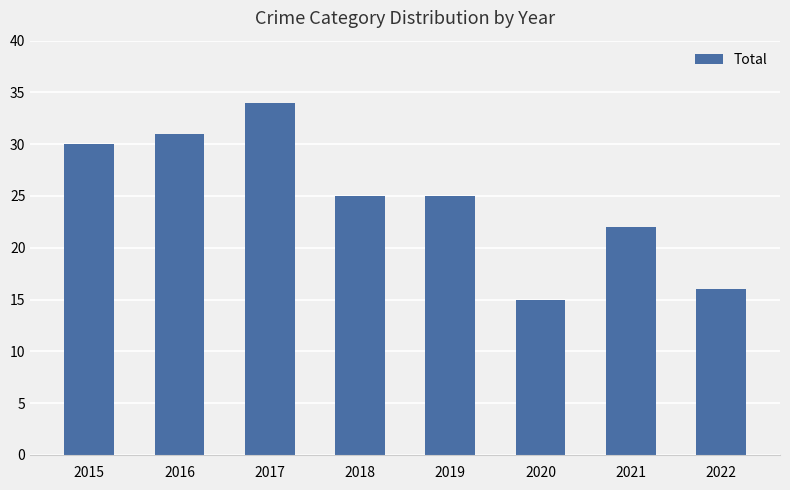

Count the number of data series in this chart.

1